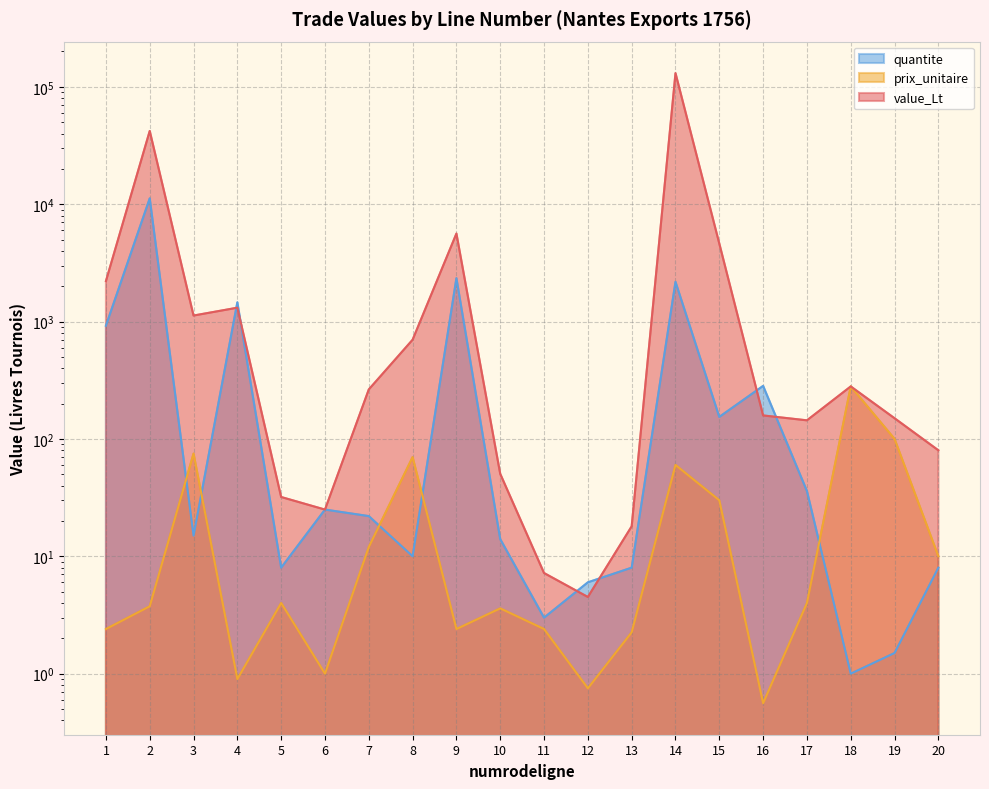

Count the number of categories in the chart.

20